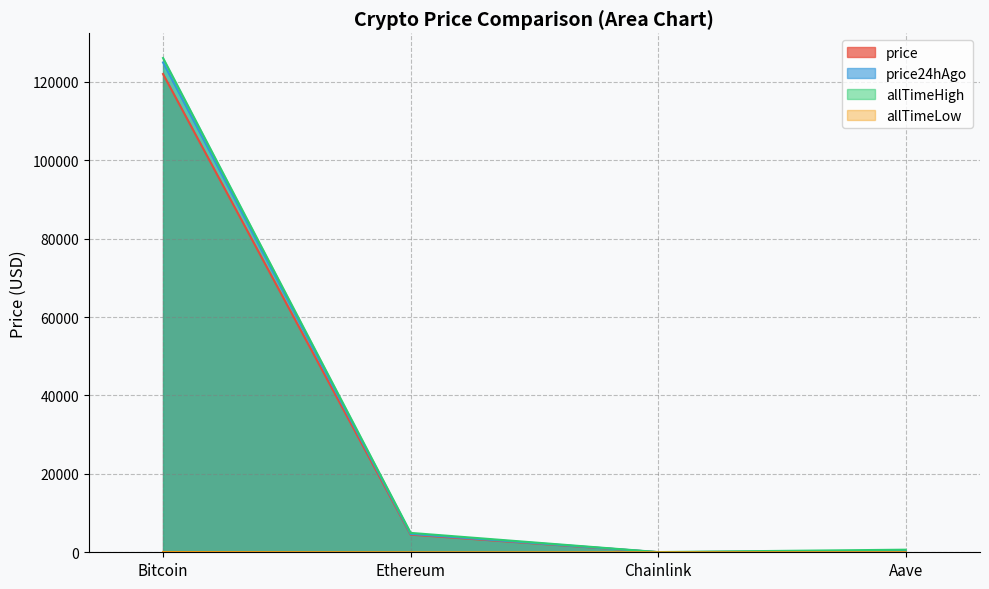

Which label corresponds to the largest value in the chart?

Bitcoin